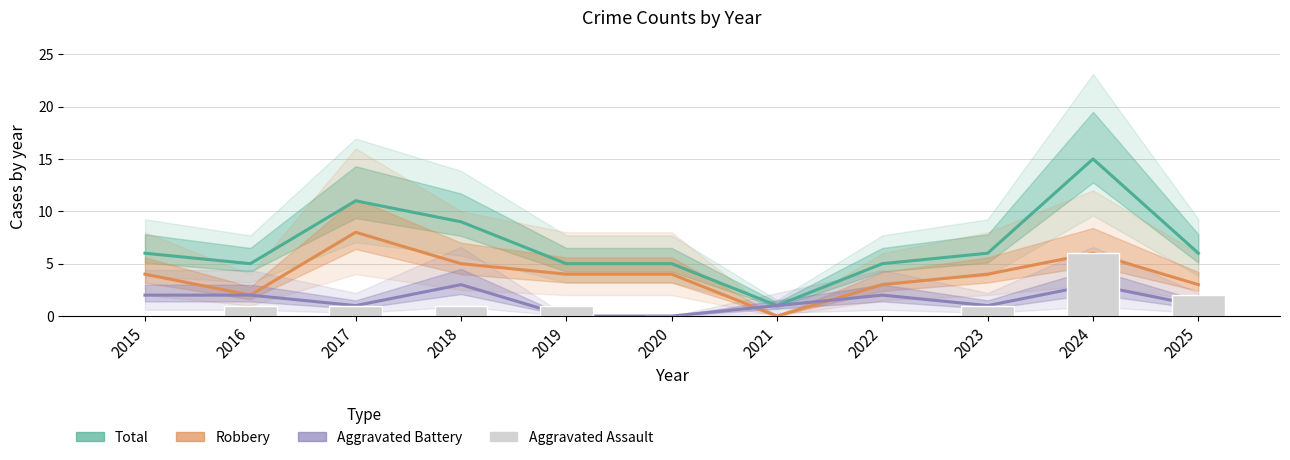

How many groups of bars are there?

11